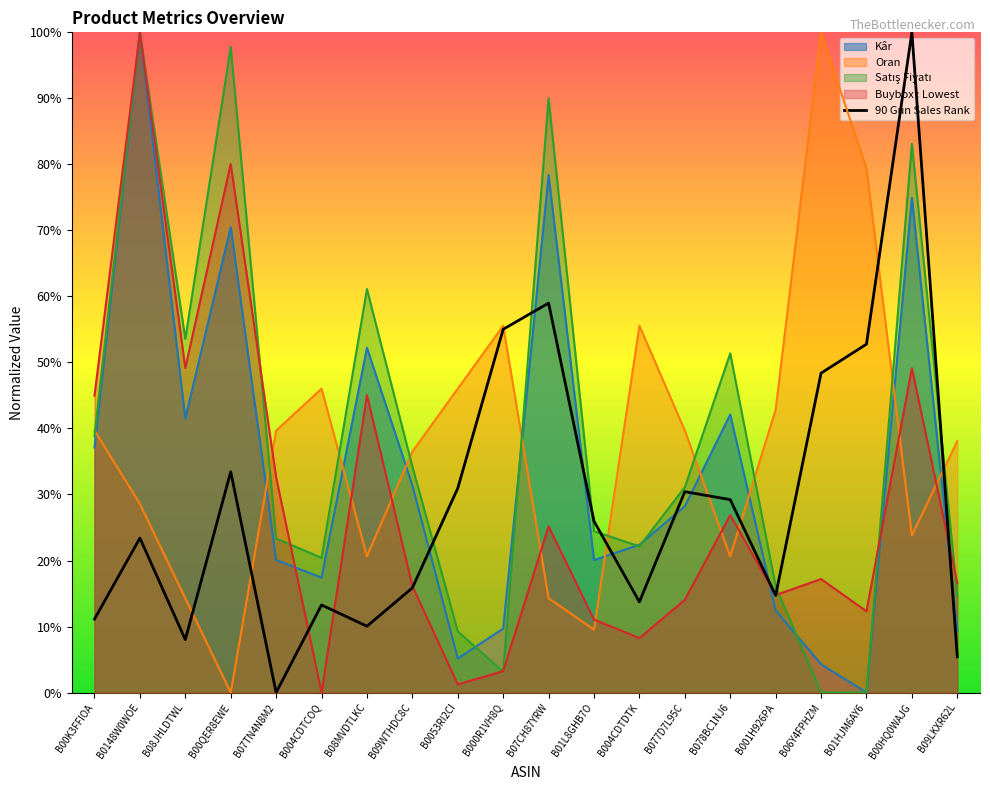

How many lines are shown in the chart?

1